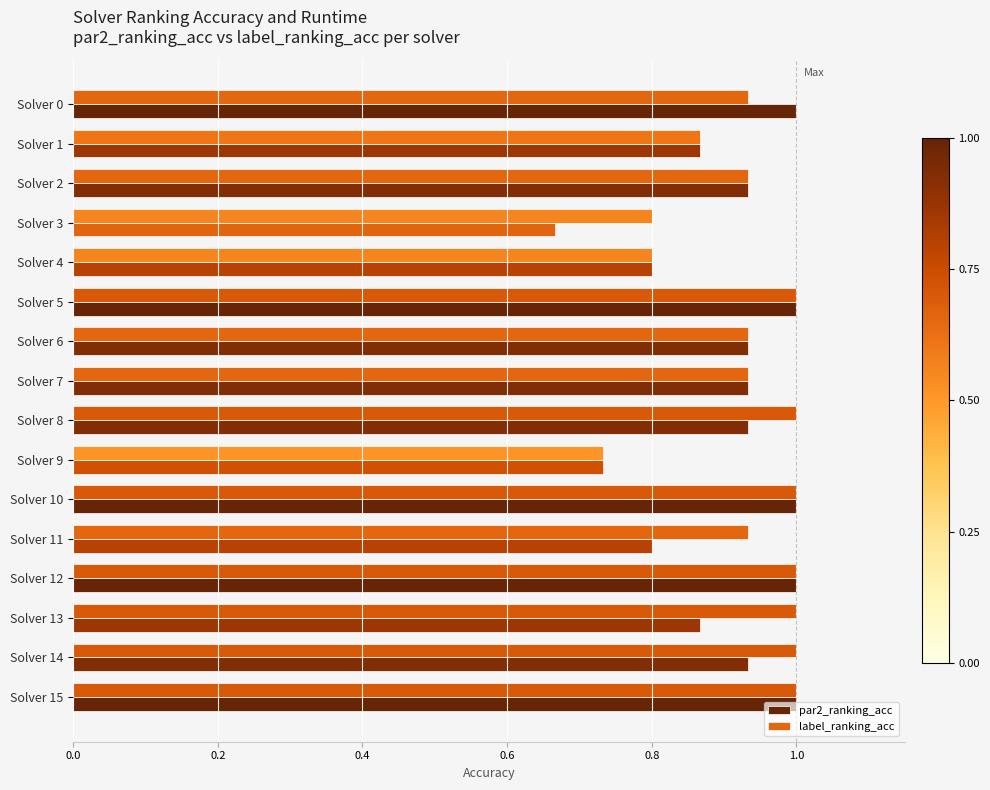

List the series in order of their overall mean, lowest first.

par2_ranking_acc, label_ranking_acc